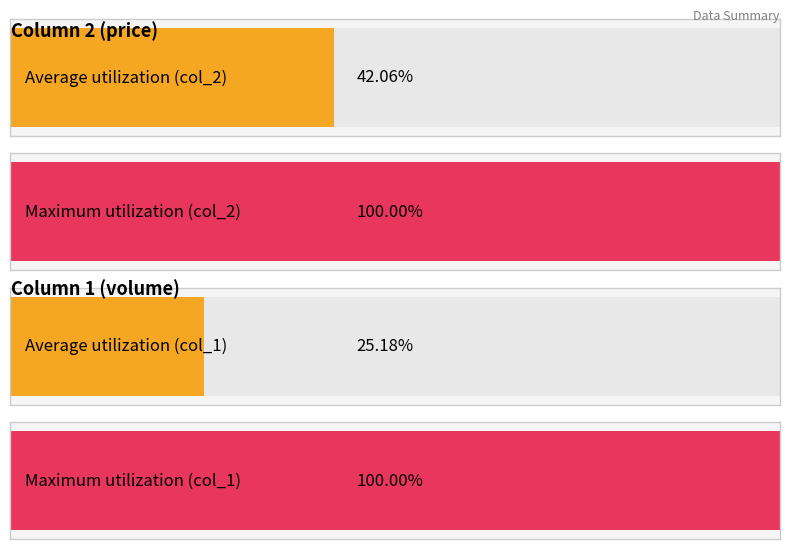

What are all the series names shown in the legend?

col_2, col_1